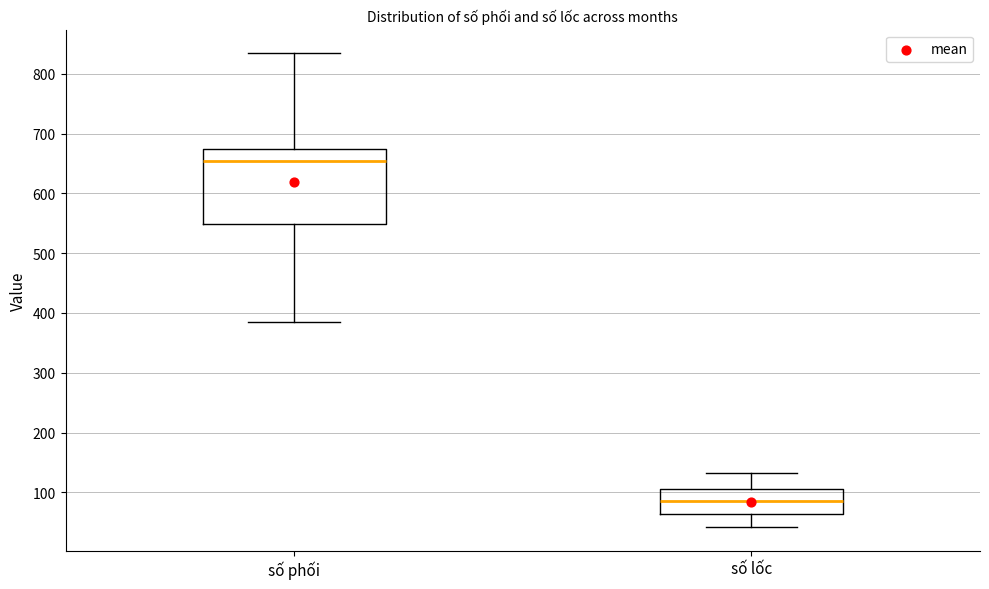

Which box has the lowest median line?

số lốc